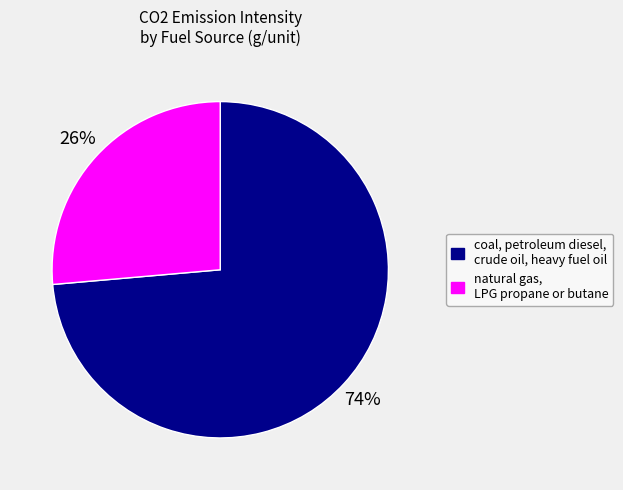

Rank the categories by value from highest to lowest.

coal, petroleum diesel, crude oil, heavy fuel oil, natural gas, LPG propane or butane